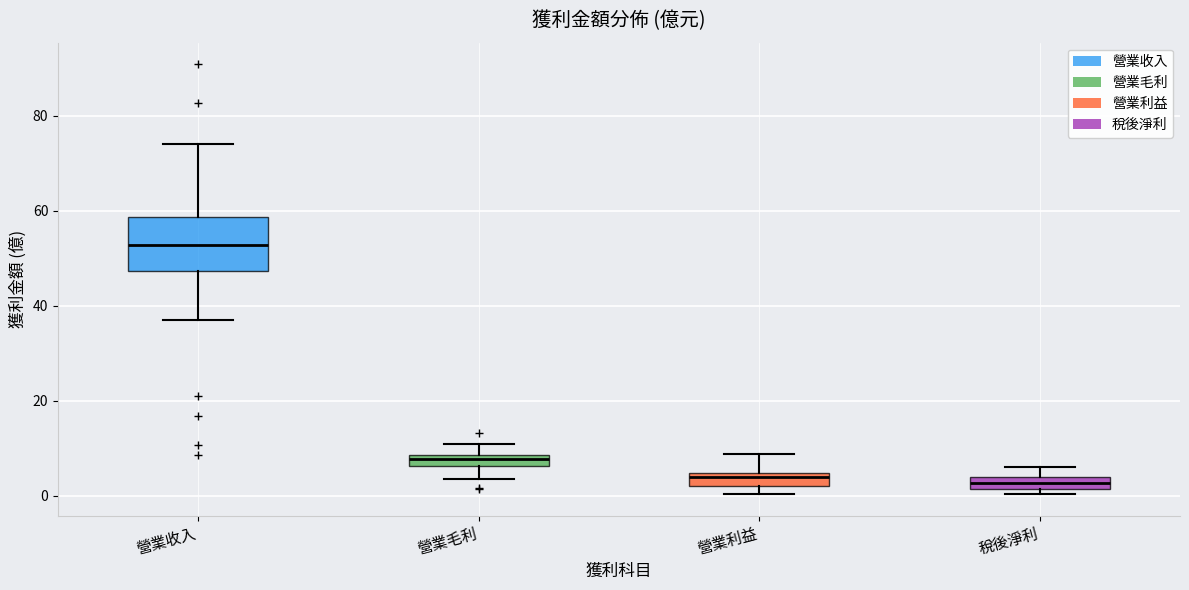

Which box is the tallest, from its lower edge to its upper edge?

營業收入